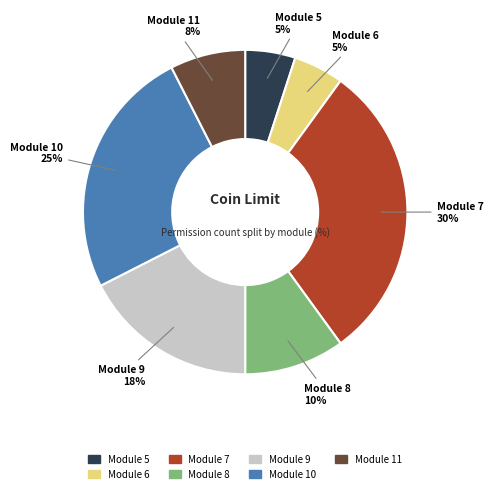

Between Module 11 and Module 5, which is larger?

Module 11